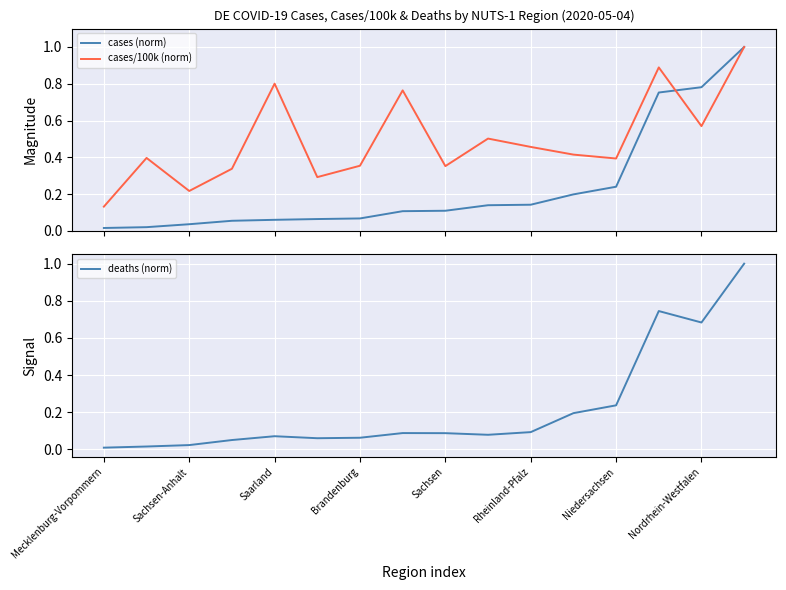

What is the highest value of the cases (norm) series?

1.0